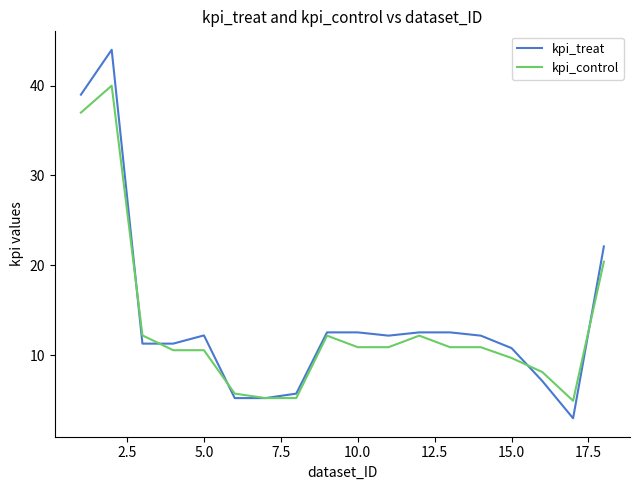

Rank the series by their maximum value, from lowest to highest.

kpi_control, kpi_treat